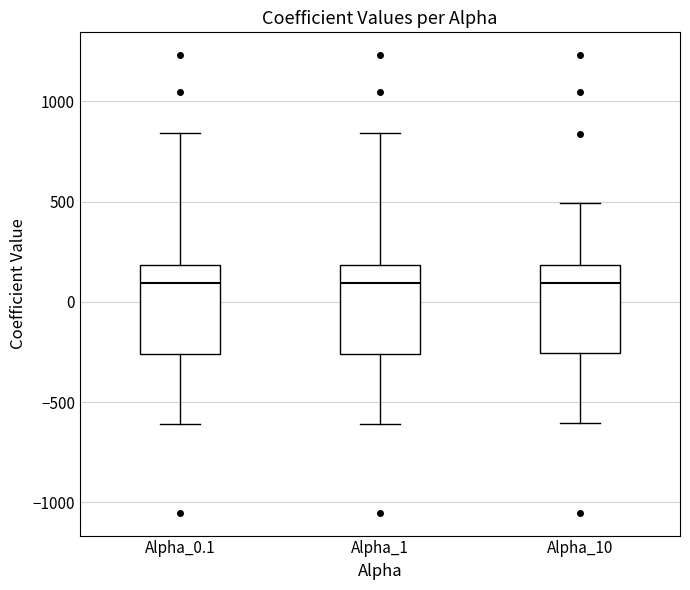

Reading left to right, read every box against the y-axis: the position of its median line, the range the box covers, and the ends of its whiskers. The values are not printed on the chart, so give them approximately, as read against the axis.

Alpha_0.1: median 100, box -250 to 200, whiskers -600 to 850
Alpha_1: median 100, box -250 to 200, whiskers -600 to 850
Alpha_10: median 100, box -250 to 200, whiskers -600 to 500